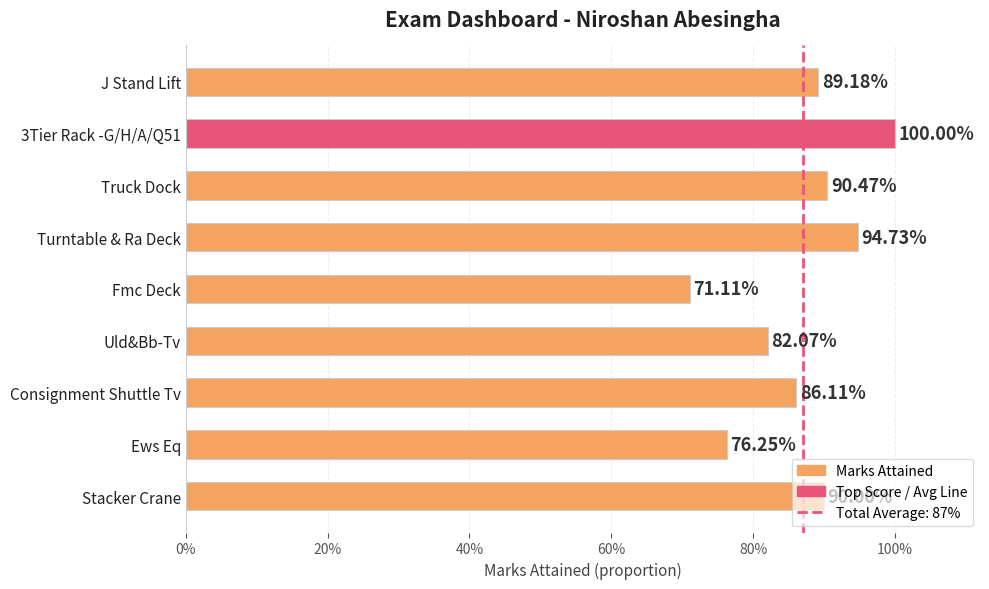

Does the chart contain any negative values?

No